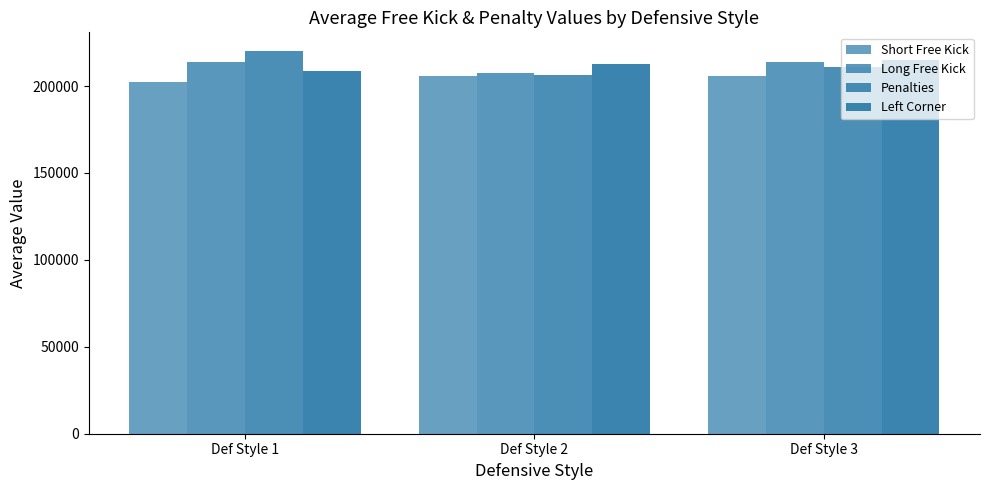

Reading right to left, extract all data points from this chart.

Short Free Kick: 206075	205730	202516
Long Free Kick: 213674	207504	213573
Penalties: 210754	206396	219930
Left Corner: 215238	212835	208448